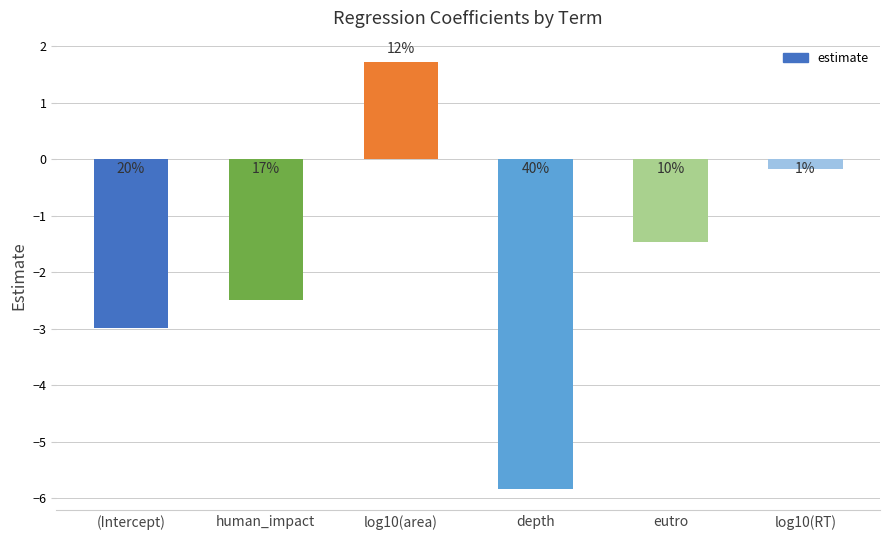

What is the change in value from eutro to log10(RT)?

+1.3